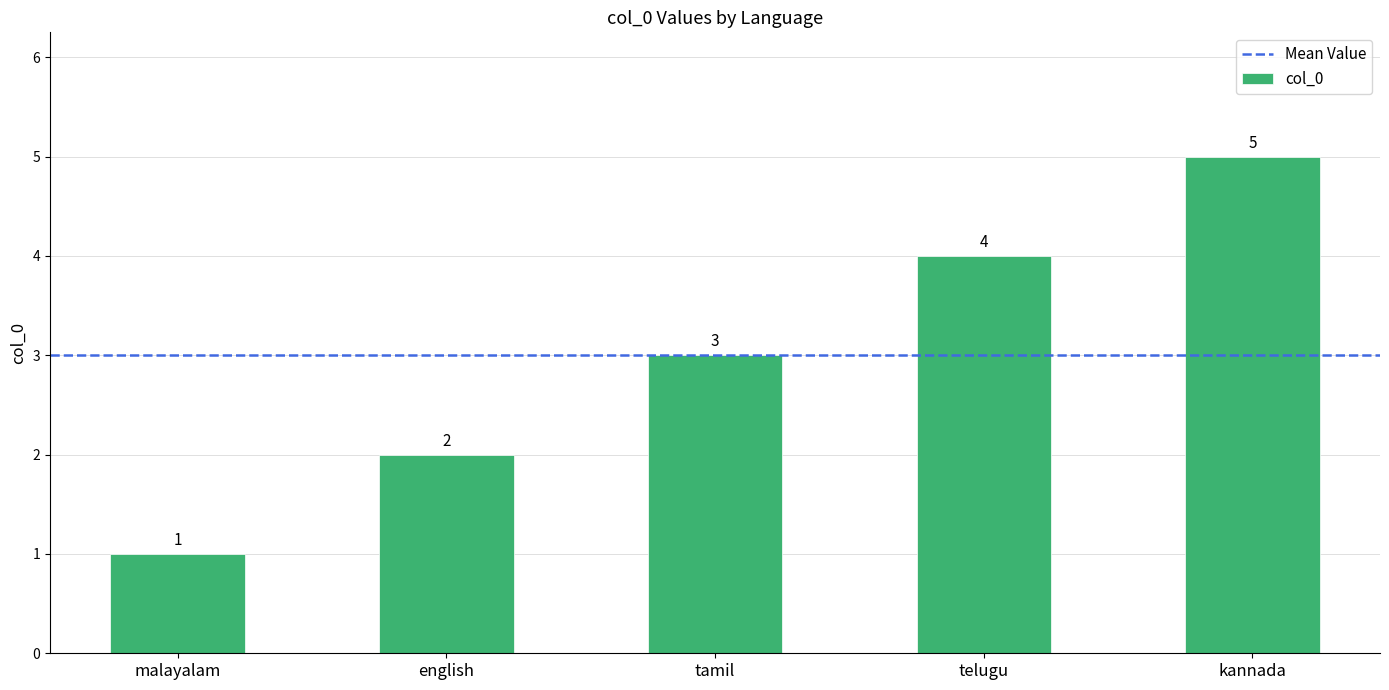

Rank the categories by value from highest to lowest.

kannada, telugu, tamil, english, malayalam